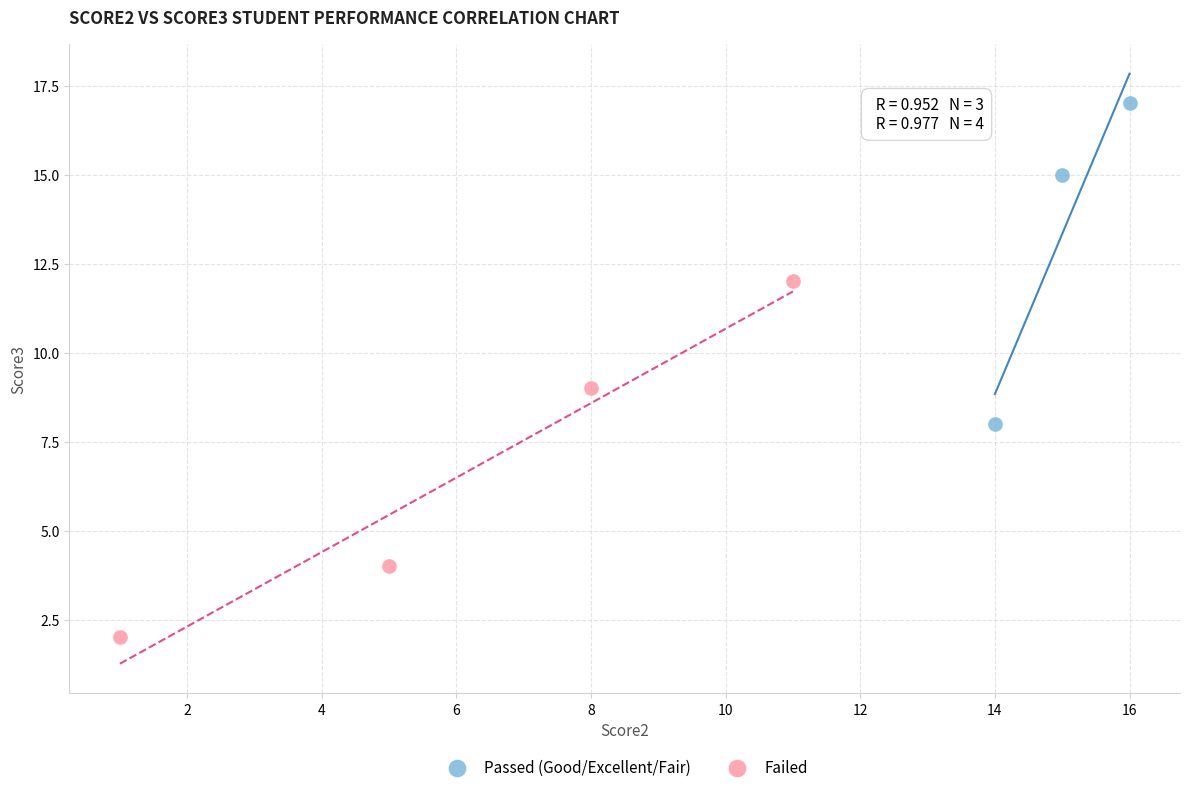

Which series reaches the maximum Y coordinate?

Passed (Good/Excellent/Fair)